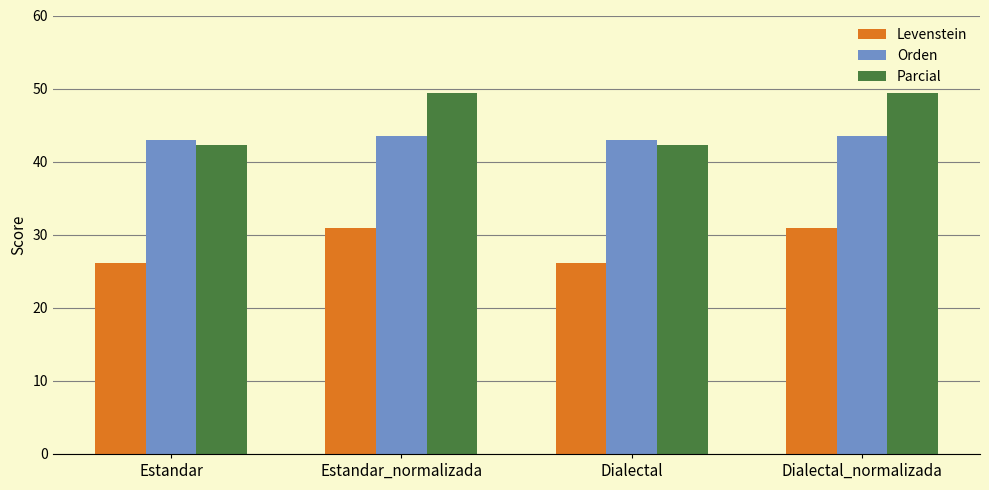

What is the value of the Orden bar at the 3rd from the left?

42.9